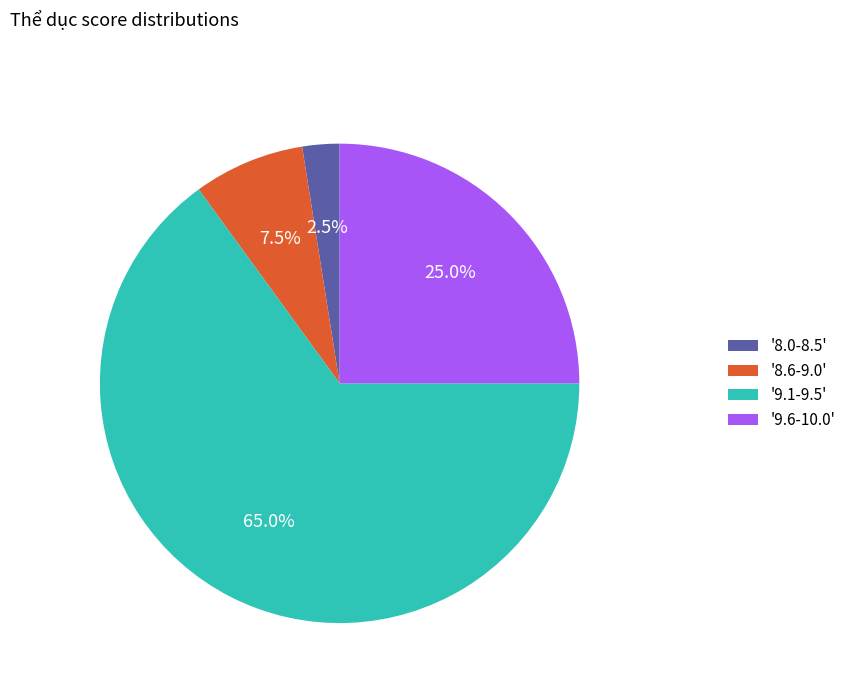

How many segments does this pie chart have?

4